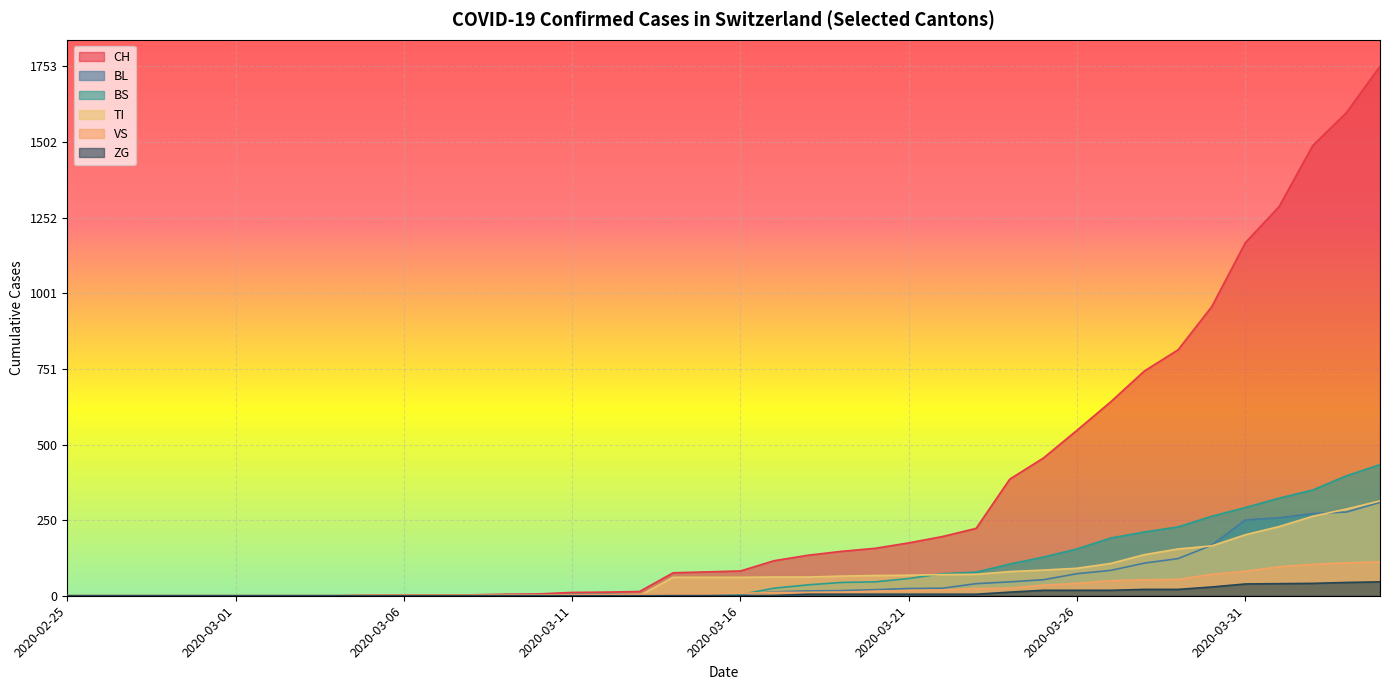

Where do BL and VS first cross each other?

2020-03-16 and 2020-03-17